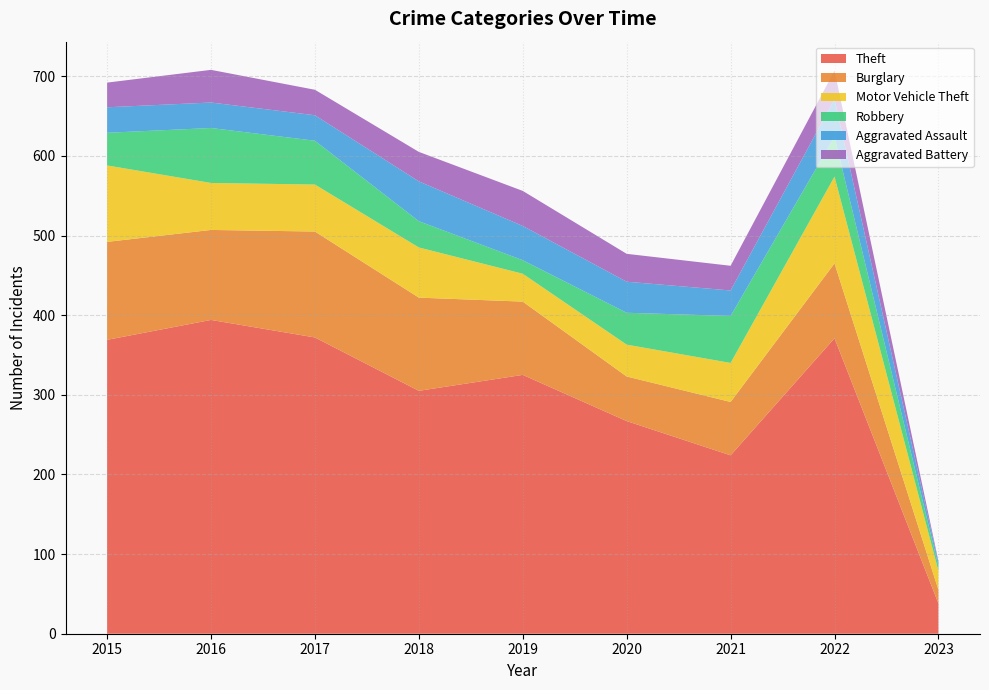

Reading left to right, extract all data points from this chart.

Theft: 369	394	372	305	325	267	224	371	38
Burglary: 123	113	133	117	92	56	67	94	17
Motor Vehicle Theft: 96	59	59	63	35	40	49	109	24
Robbery: 41	69	55	33	17	40	59	50	6
Aggravated Assault: 32	32	32	50	43	39	32	47	4
Aggravated Battery: 31	41	32	37	44	35	31	36	2